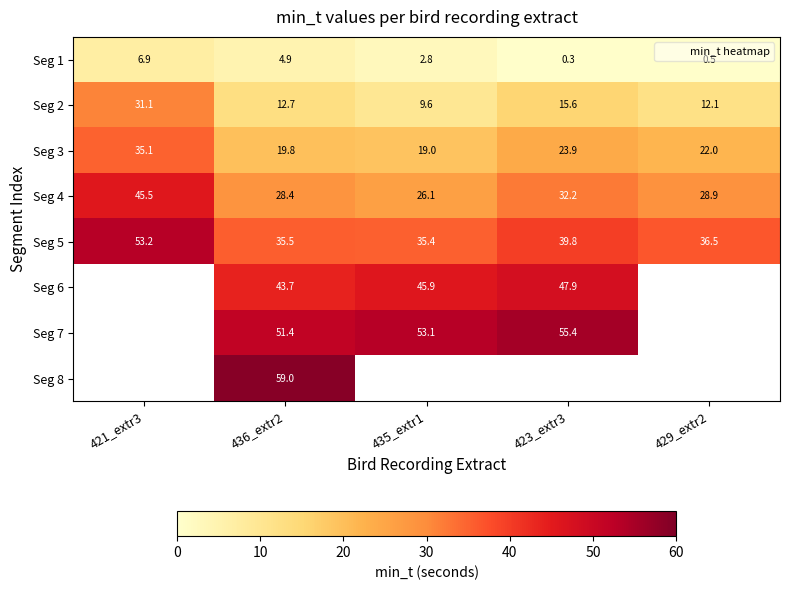

At which category is the sum across all series the highest?

436_extr2